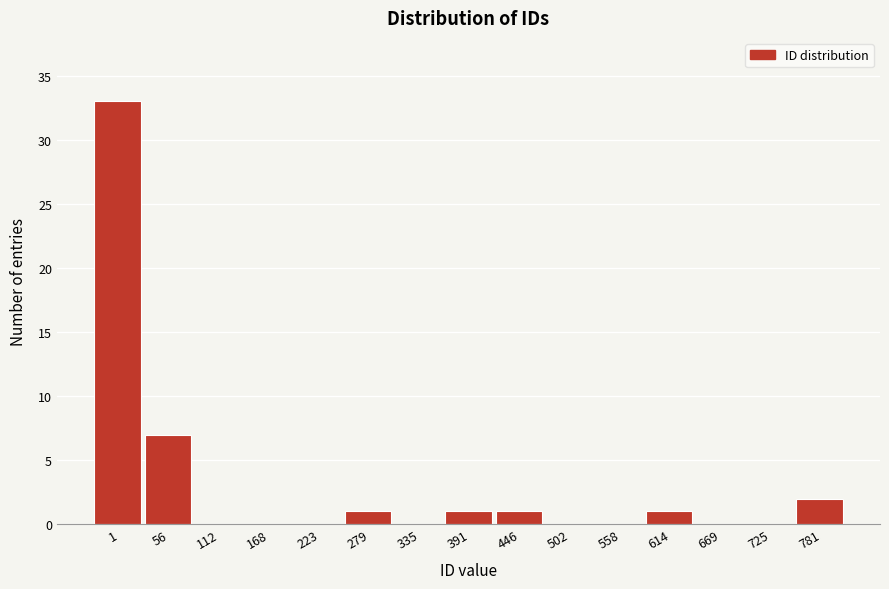

Reading right to left, what are all the values shown in this chart?

781=2	725=0	669=0	614=1	558=0	502=0	446=1	391=1	335=0	279=1	223=0	168=0	112=0	56=7	1=33